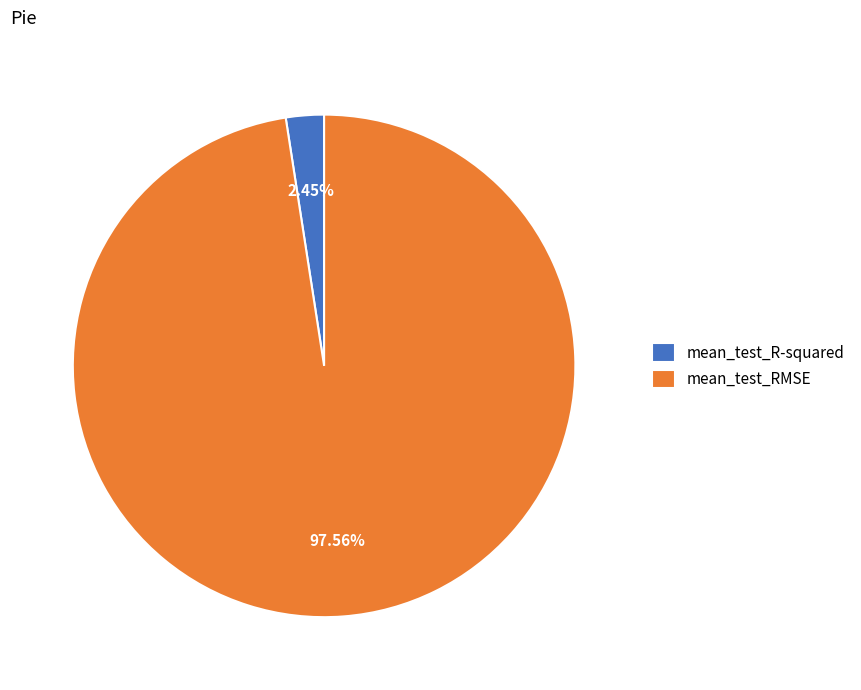

Between mean_test_RMSE and mean_test_R-squared, which is larger?

mean_test_RMSE